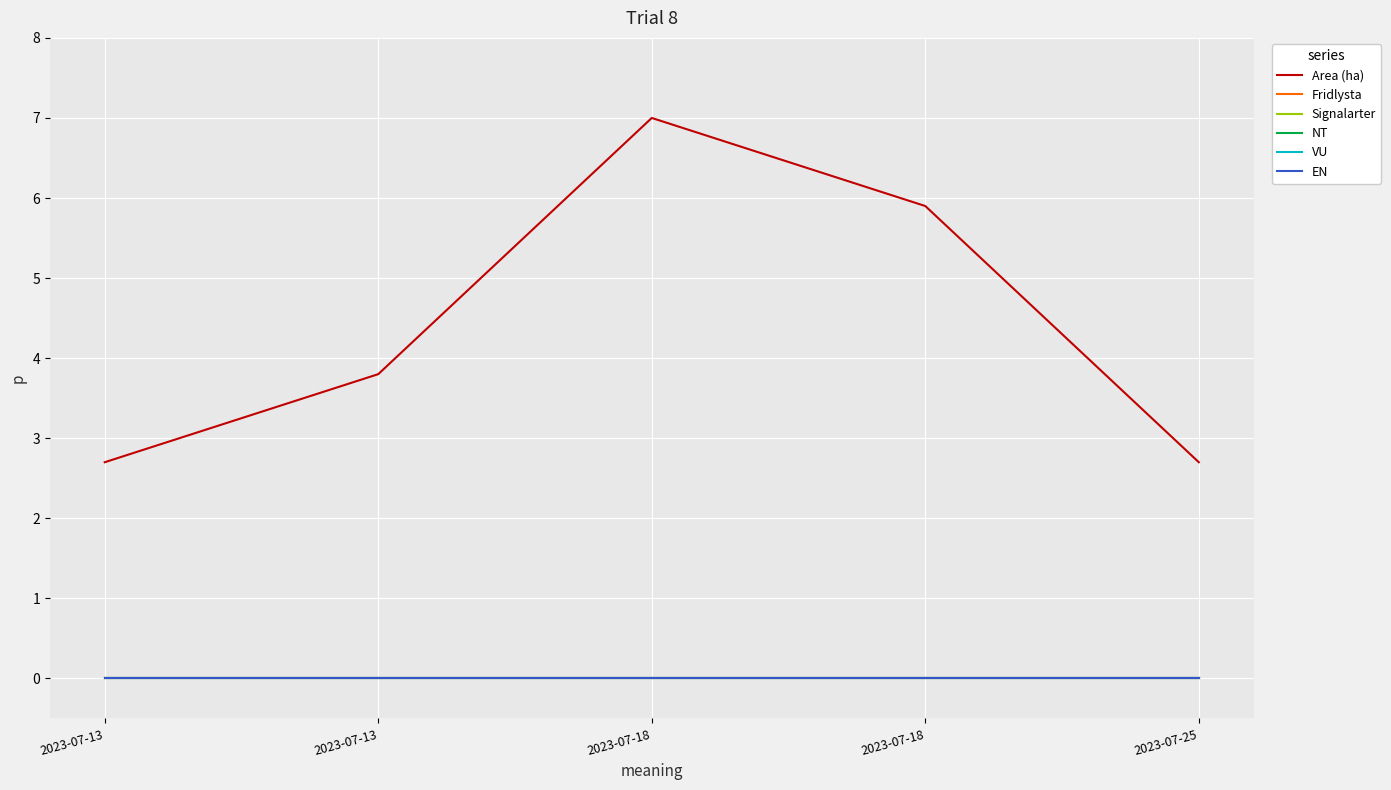

What is the total value across all series at 2023-07-13?

2.7